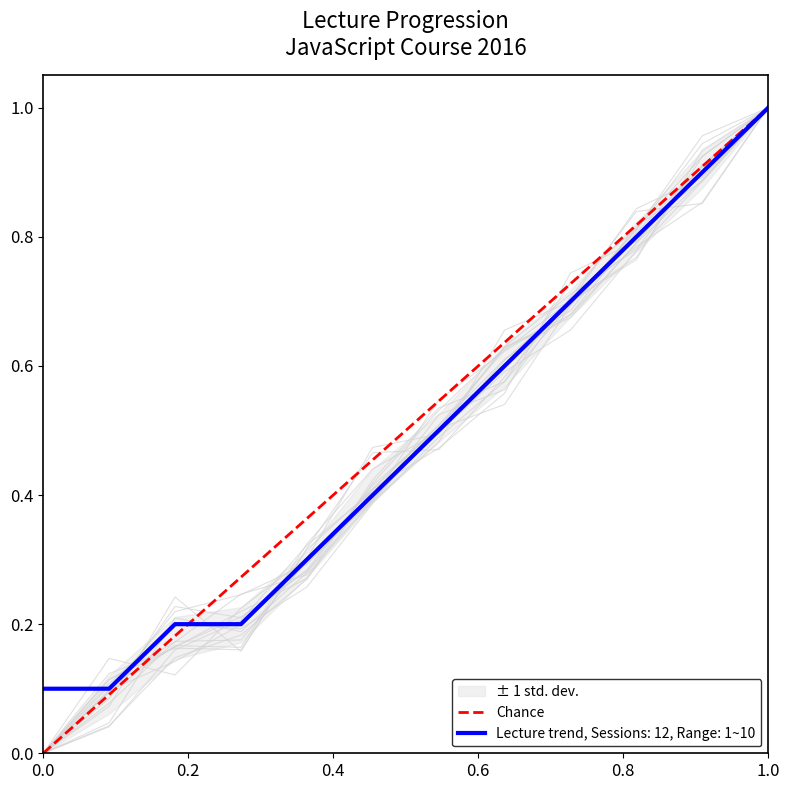

What is the sum of all values?

1